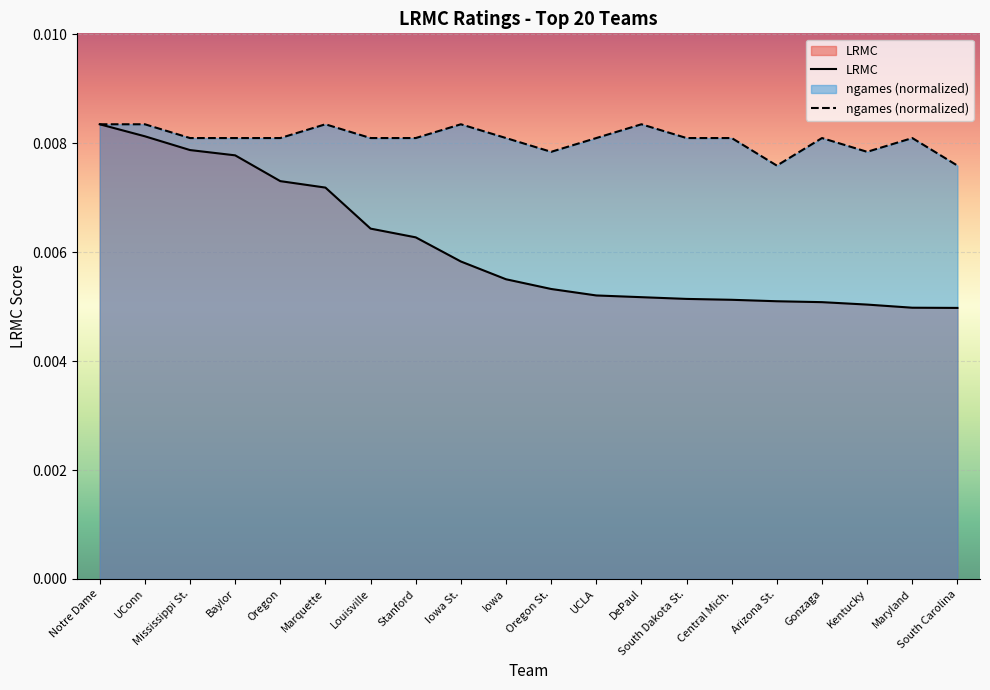

Rank the series by their maximum value, from lowest to highest.

LRMC, ngames